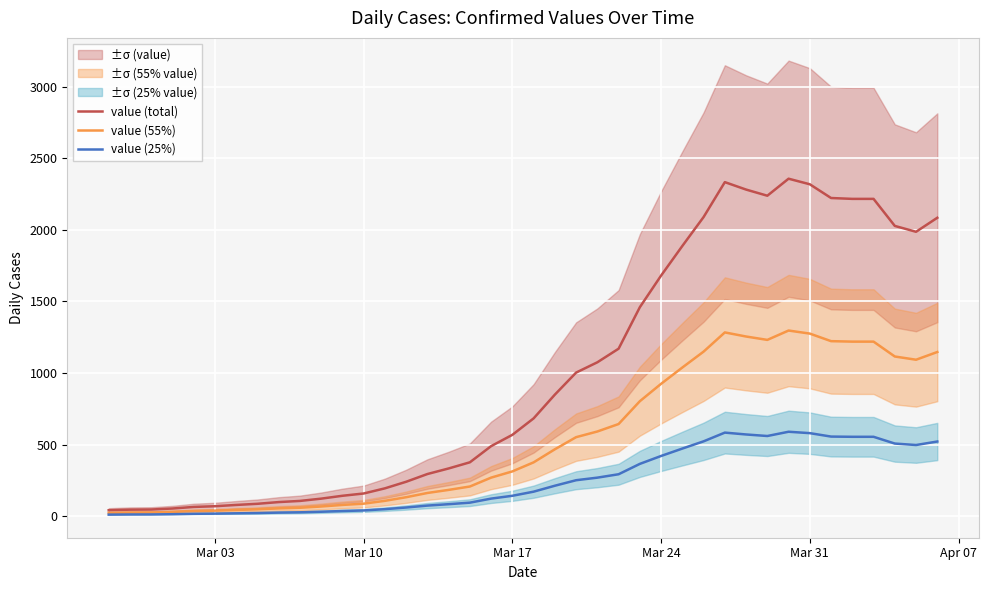

What is the maximum value for value (55%)?

1296.9